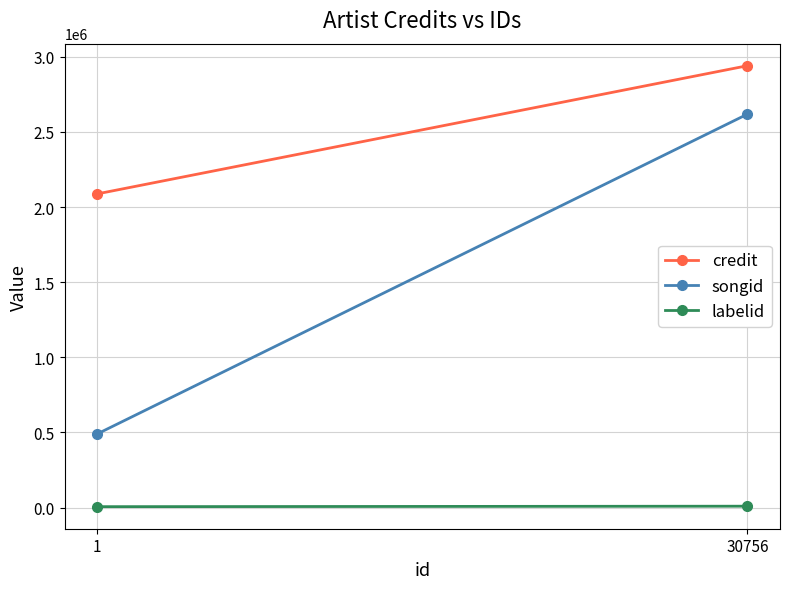

What is the total value across all series at 30756?

5568969